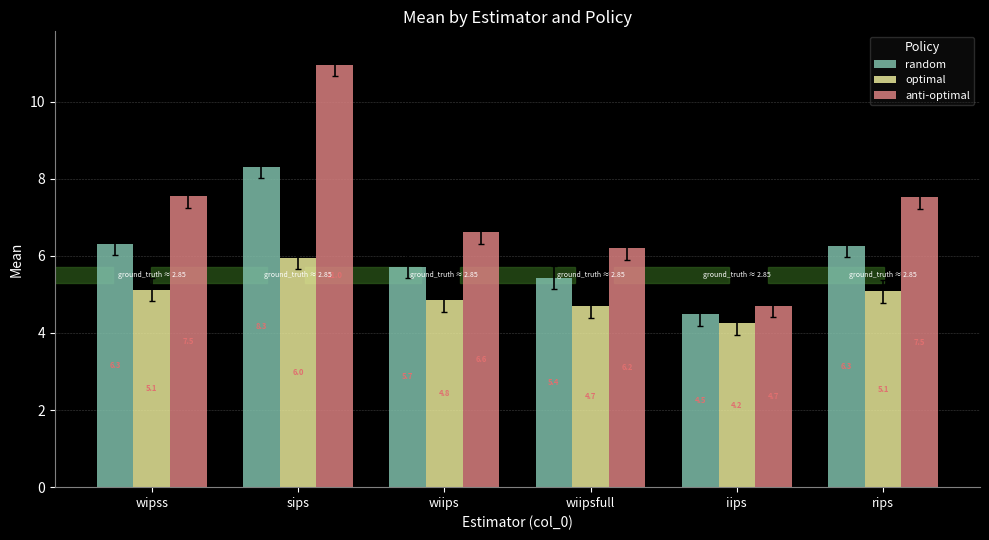

How many series are shown in this chart?

3